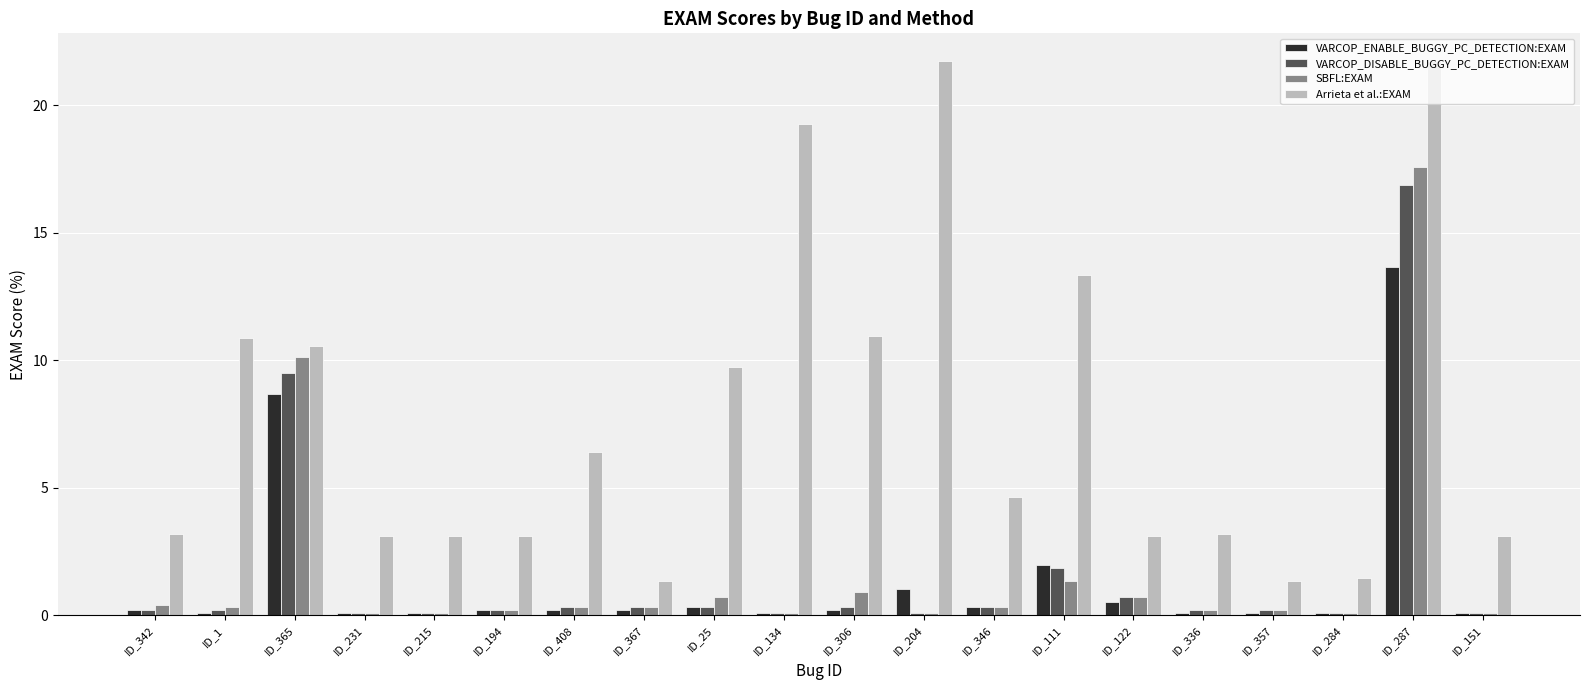

What is the maximum value for SBFL:EXAM?

17.6